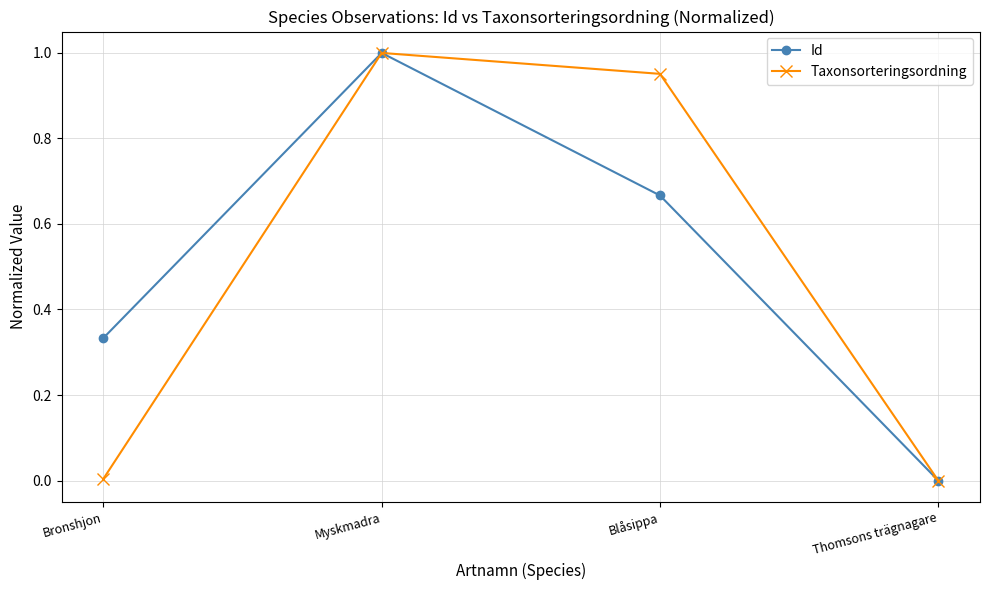

Which series changed the most between Bronshjon and Blåsippa?

Taxonsorteringsordning